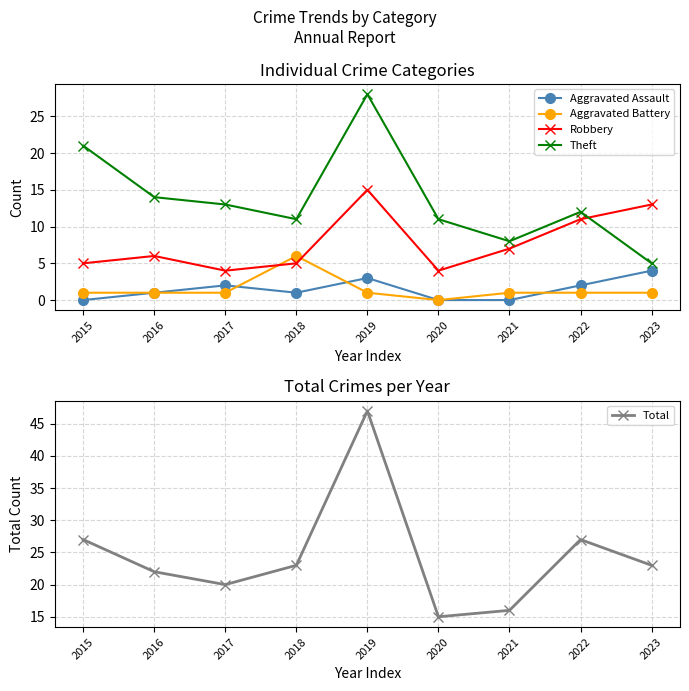

List the labels in order of Aggravated Assault value, largest first.

2023, 2019, 2017, 2022, 2016, 2018, 2015, 2020, 2021